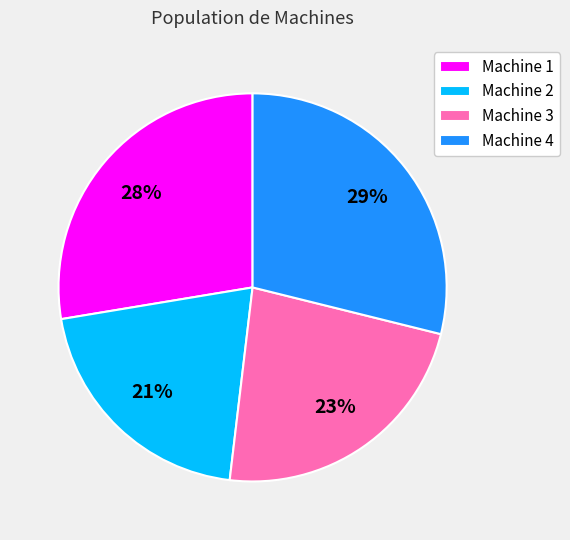

To the nearest percent, what percentage of the pie is Machine 4?

29%